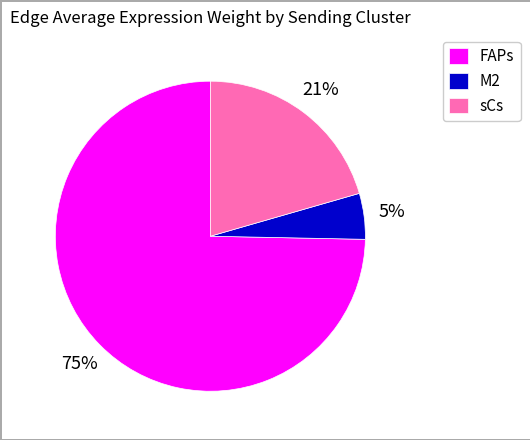

To the nearest percent, what is the average slice percentage?

33%